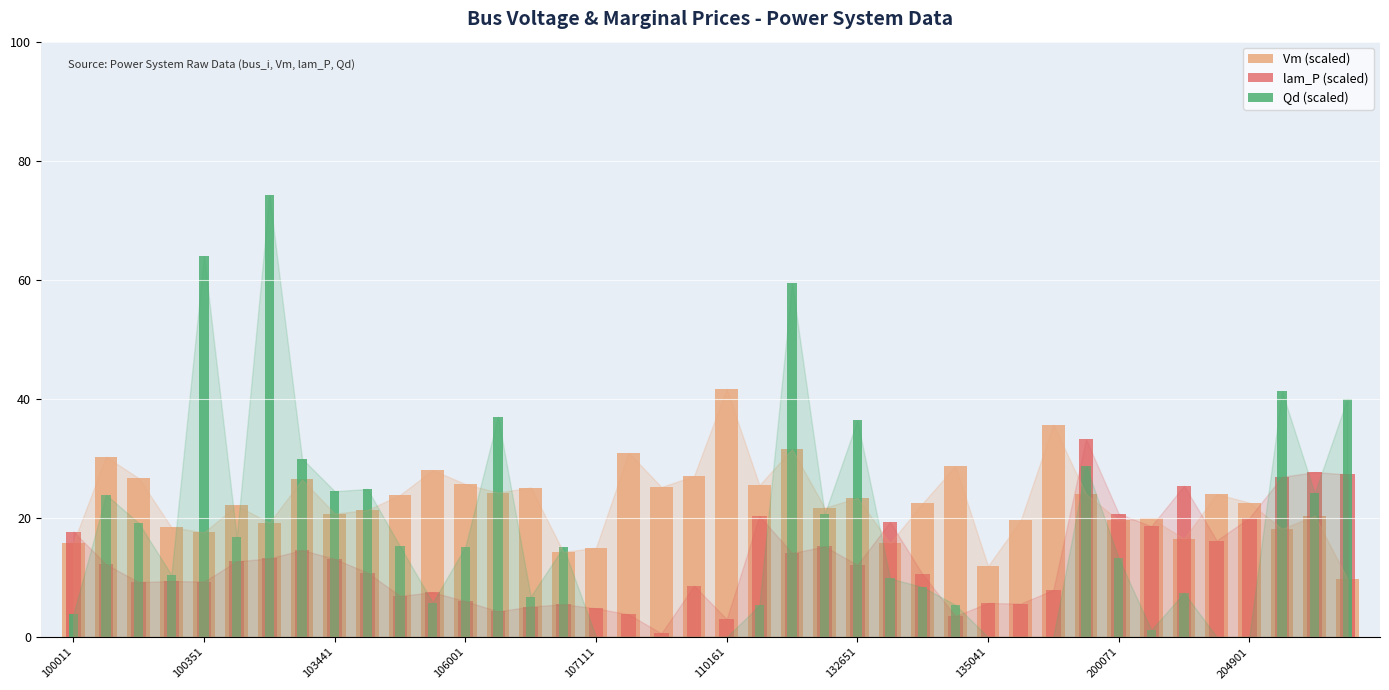

How many values in the Qd (scaled) series are below 13?

20